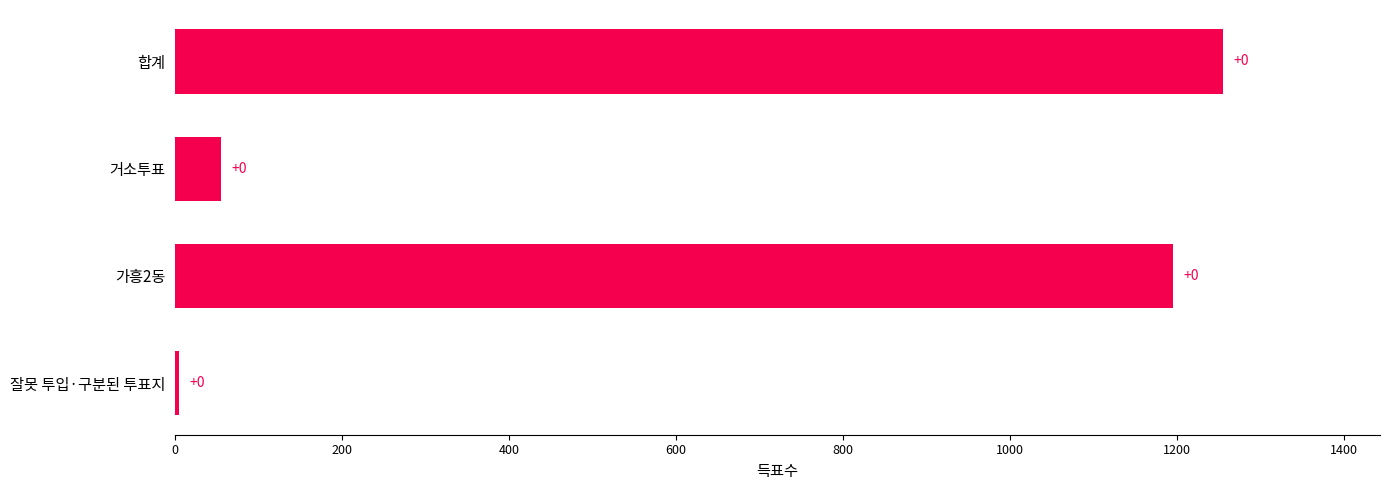

How many bars are there in total?

4